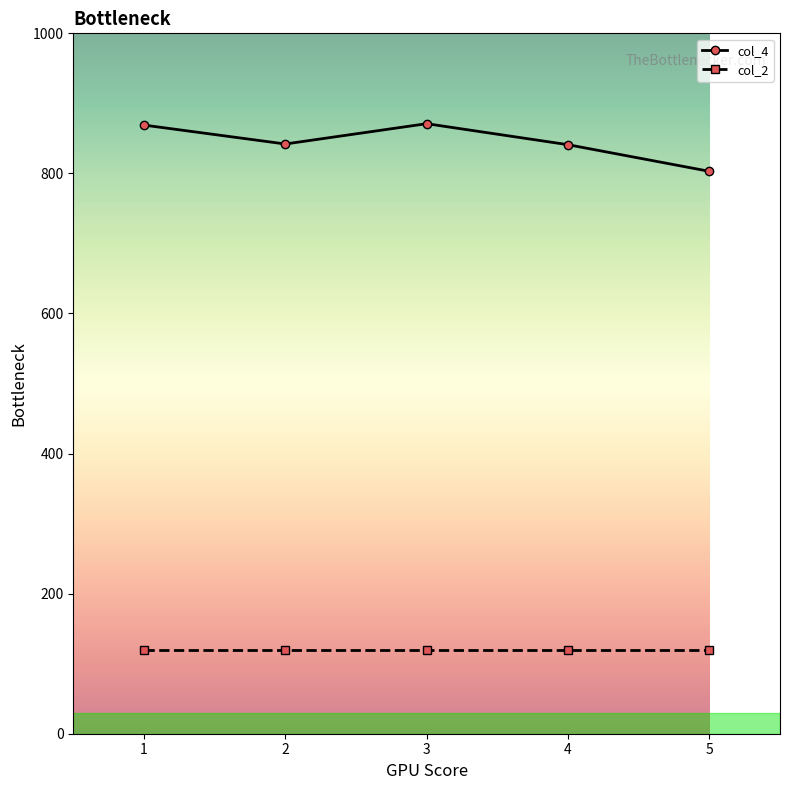

Count the number of data series in this chart.

2